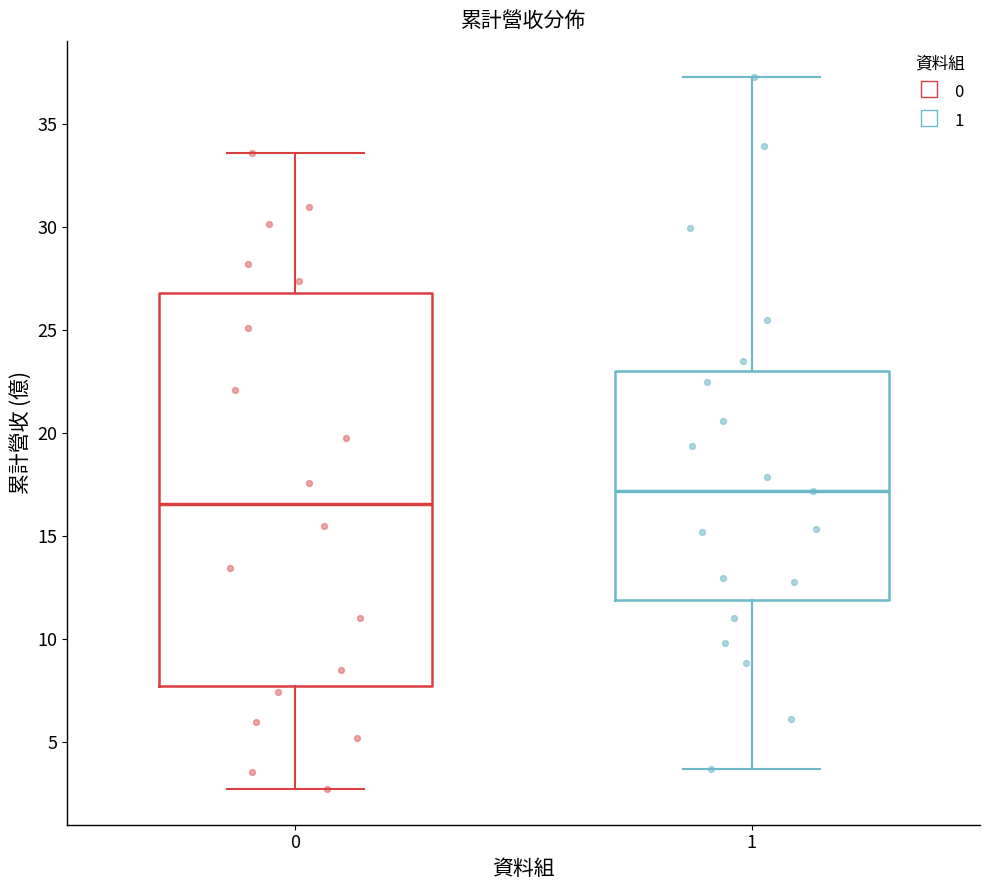

Reading left to right, transcribe this box plot: for each box, give where its median line is, the range the box spans, and where its two whiskers end, as read against the y-axis. The values are not printed on the chart, so give them approximately, as read against the axis.

0: median 16.5, box 7.5 to 27.0, whiskers 2.5 to 33.5
1: median 17.0, box 12.0 to 23.0, whiskers 3.5 to 37.5